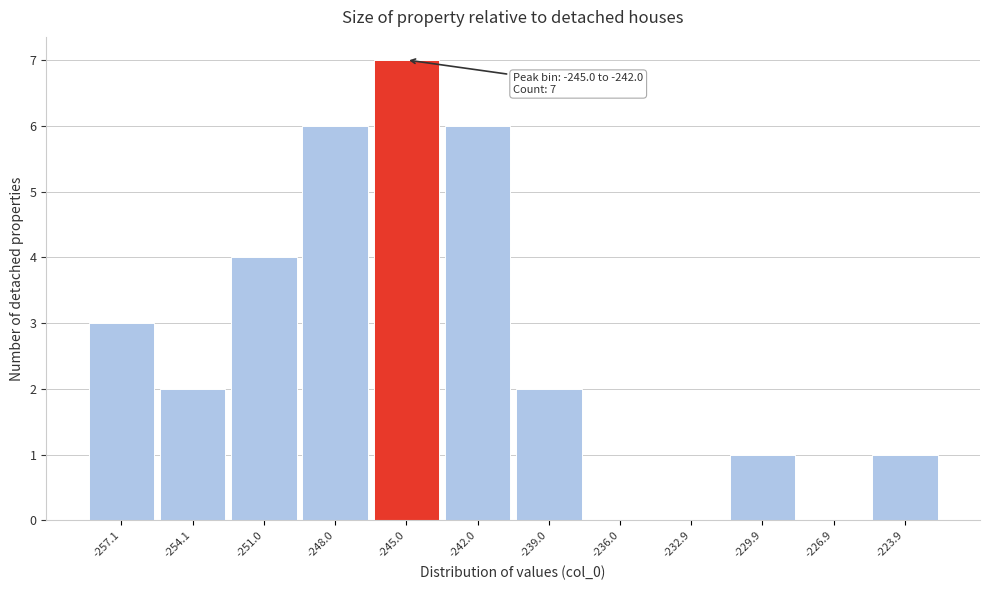

Reading right to left, transcribe all the data shown in this chart.

-223.9=1	-226.9=0	-229.9=1	-232.9=0	-236.0=0	-239.0=2	-242.0=6	-245.0=7	-248.0=6	-251.0=4	-254.1=2	-257.1=3